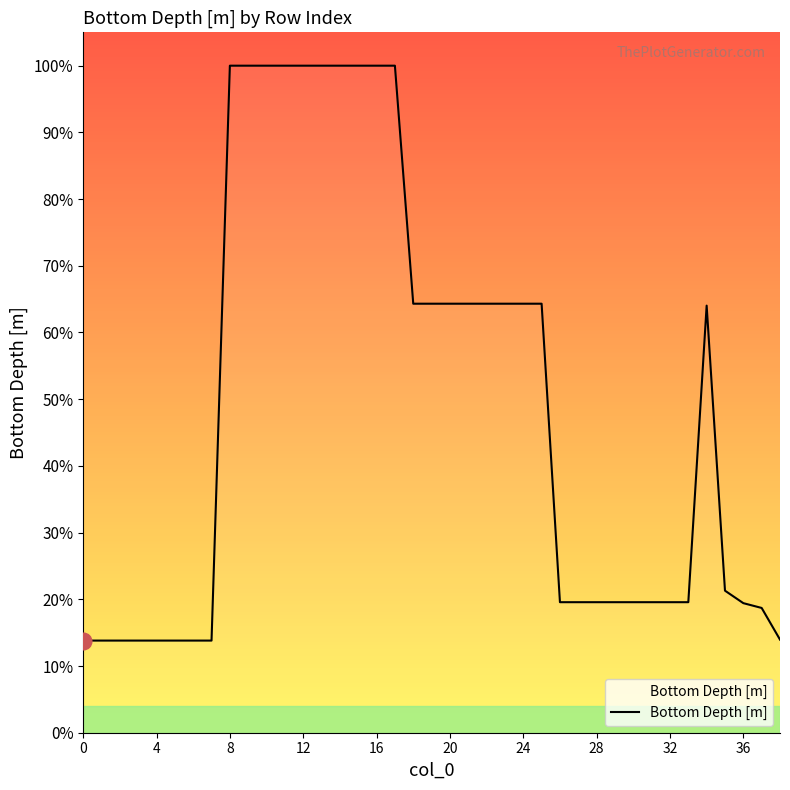

Does the chart display data point markers on the line(s)?

No